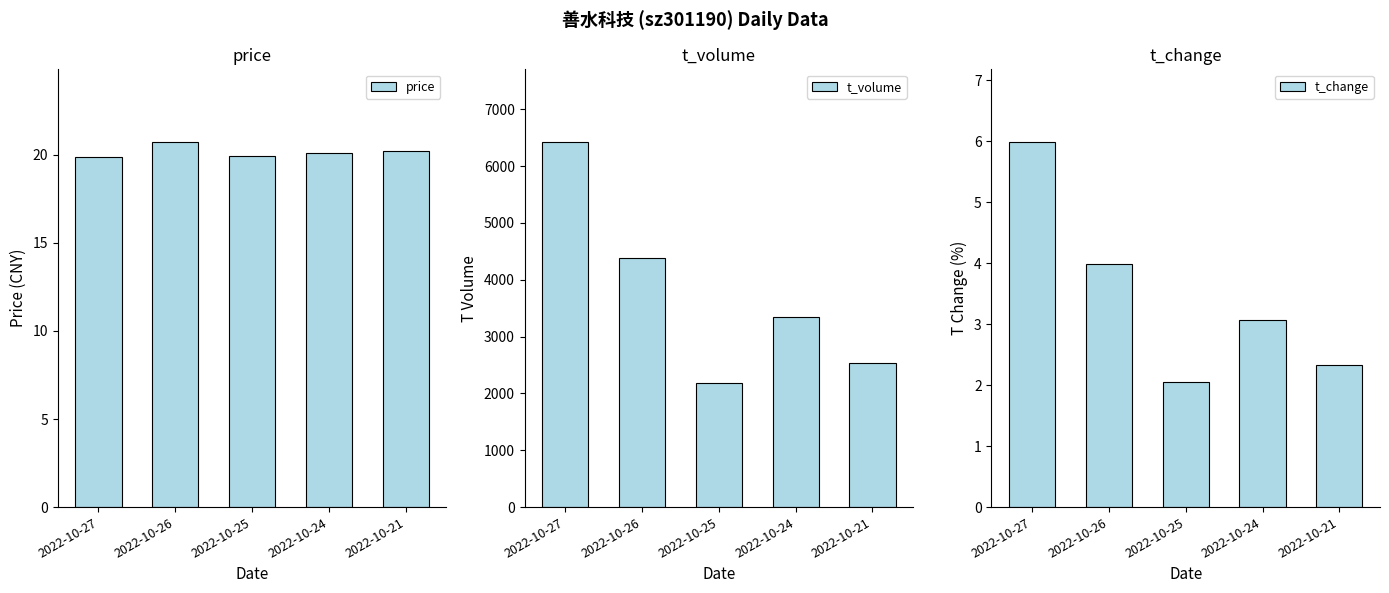

At 2022-10-27, list the series in order from largest to smallest.

t_volume, price, t_change